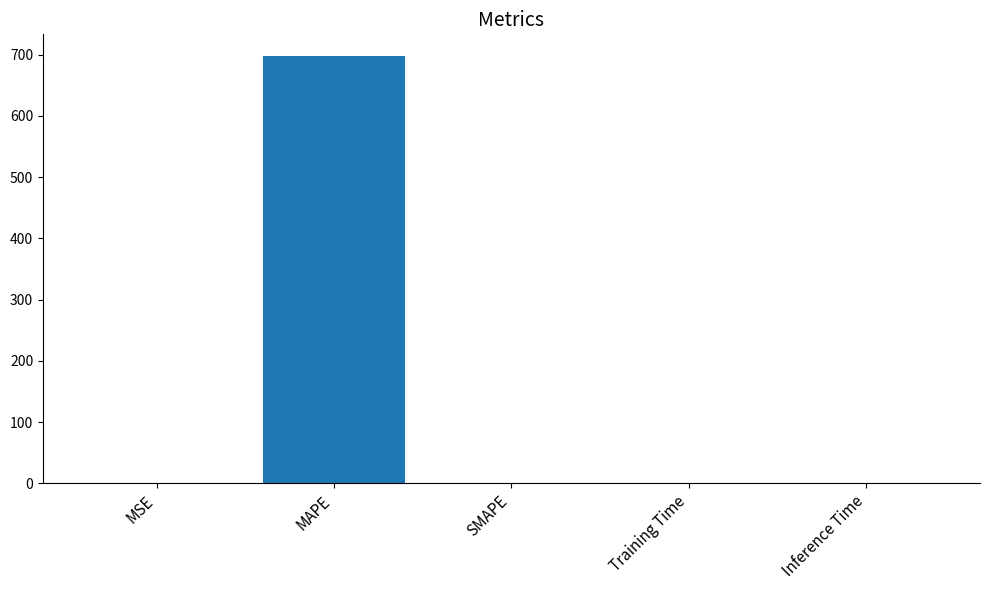

At which category does the chart reach its peak across all series?

MAPE